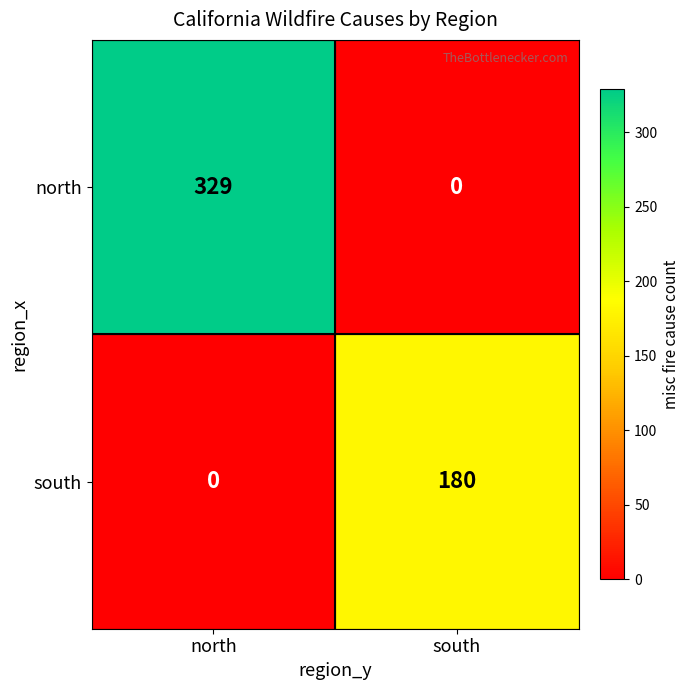

The north series shows 329 at north. True or false?

True